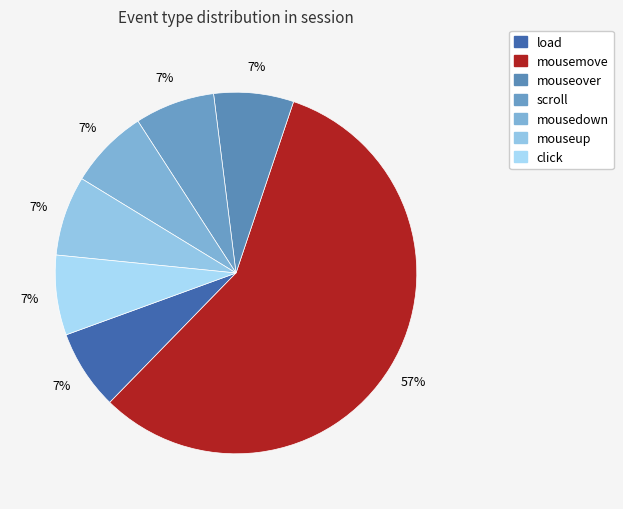

How many slices are in this pie chart?

7